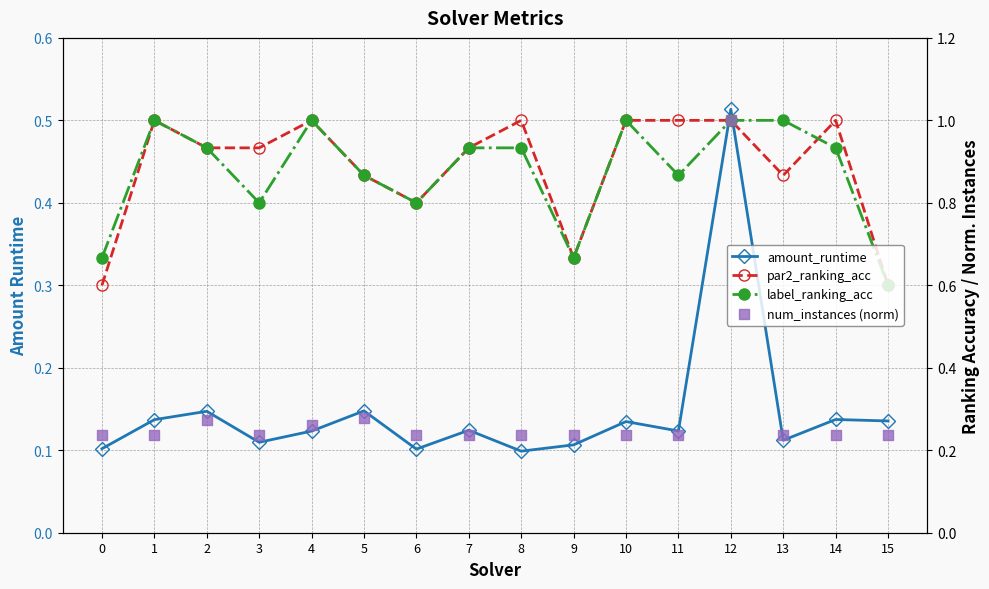

Which series has the largest total across all categories?

par2_ranking_acc